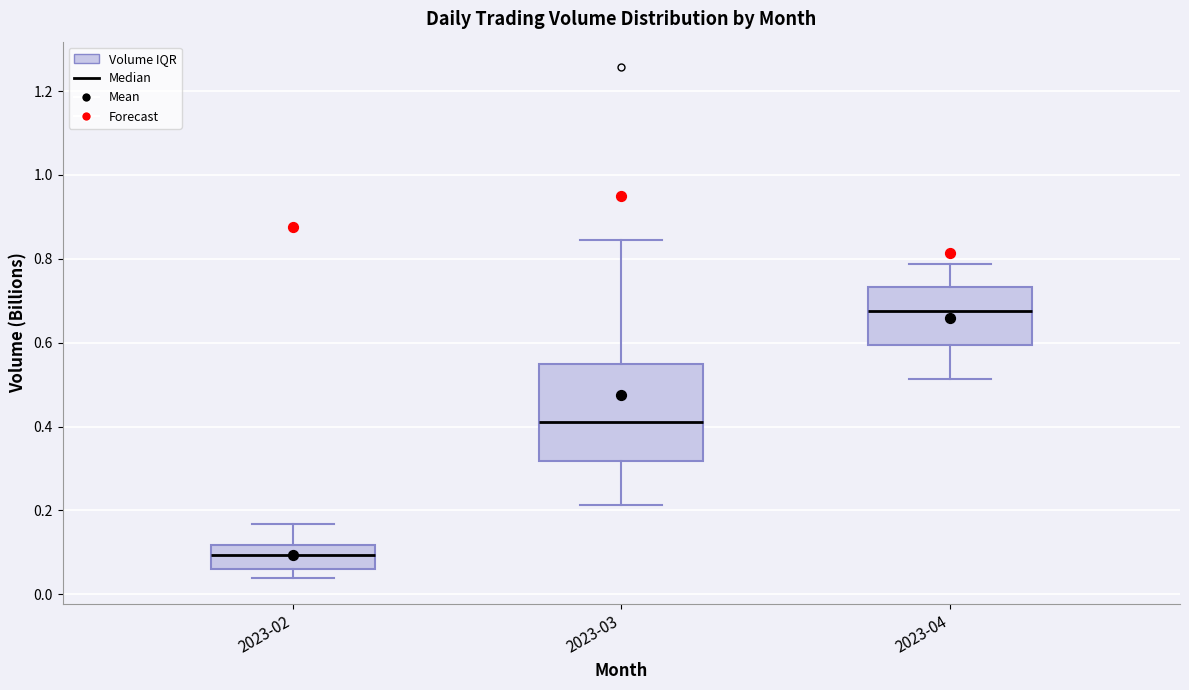

Reading left to right, transcribe this box plot: for each box, give where its median line is, the range the box spans, and where its two whiskers end, as read against the y-axis. The values are not printed on the chart, so give them approximately, as read against the axis.

2023-02: median 0.10, box 0.06 to 0.12, whiskers 0.04 to 0.16
2023-03: median 0.42, box 0.32 to 0.54, whiskers 0.22 to 0.84
2023-04: median 0.68, box 0.60 to 0.74, whiskers 0.52 to 0.78